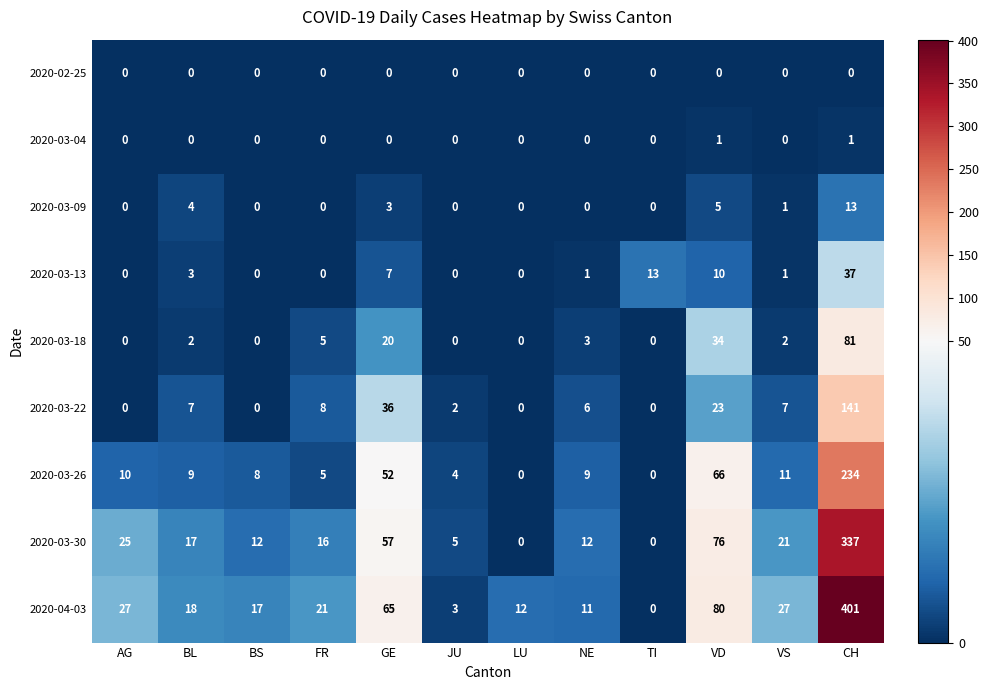

Rank the series by their maximum value, from highest to lowest.

2020-04-03, 2020-03-30, 2020-03-26, 2020-03-22, 2020-03-18, 2020-03-13, 2020-03-09, 2020-03-04, 2020-02-25